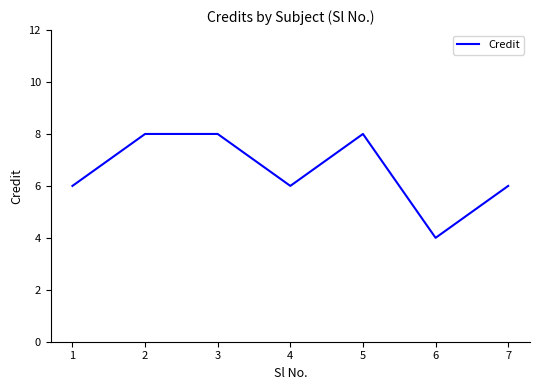

What value does the data have at 7?

6